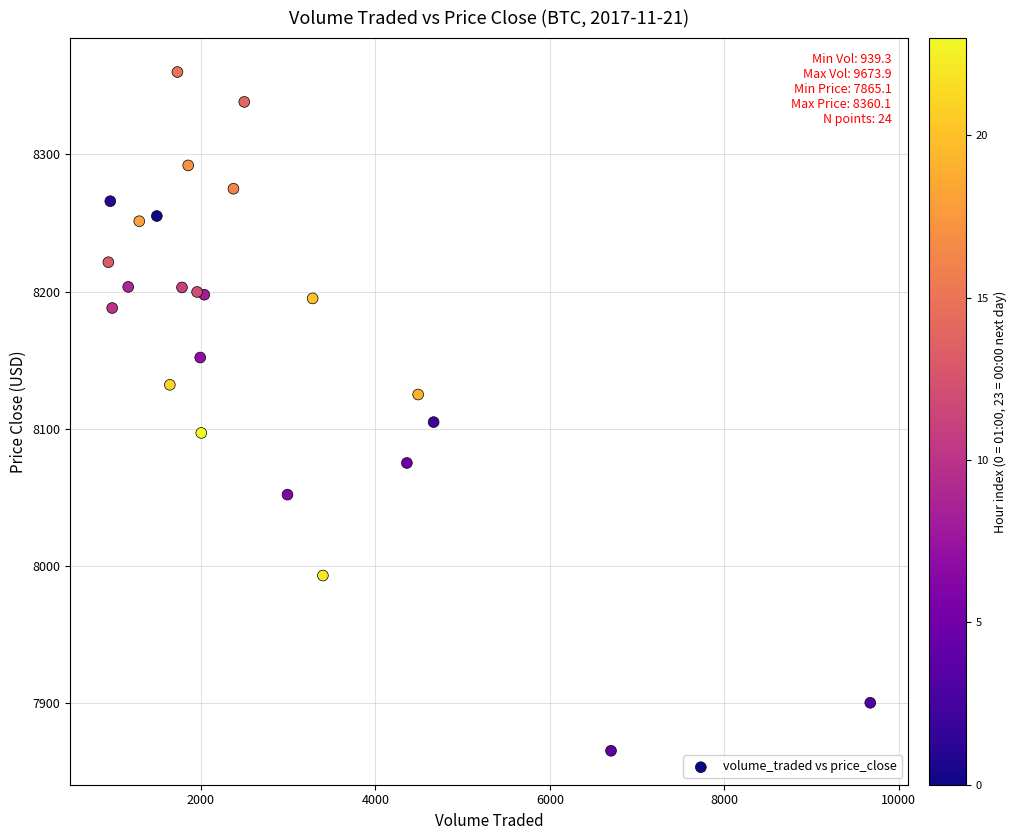

What Y value in the scatter plot is closest to 8112?

8104.8